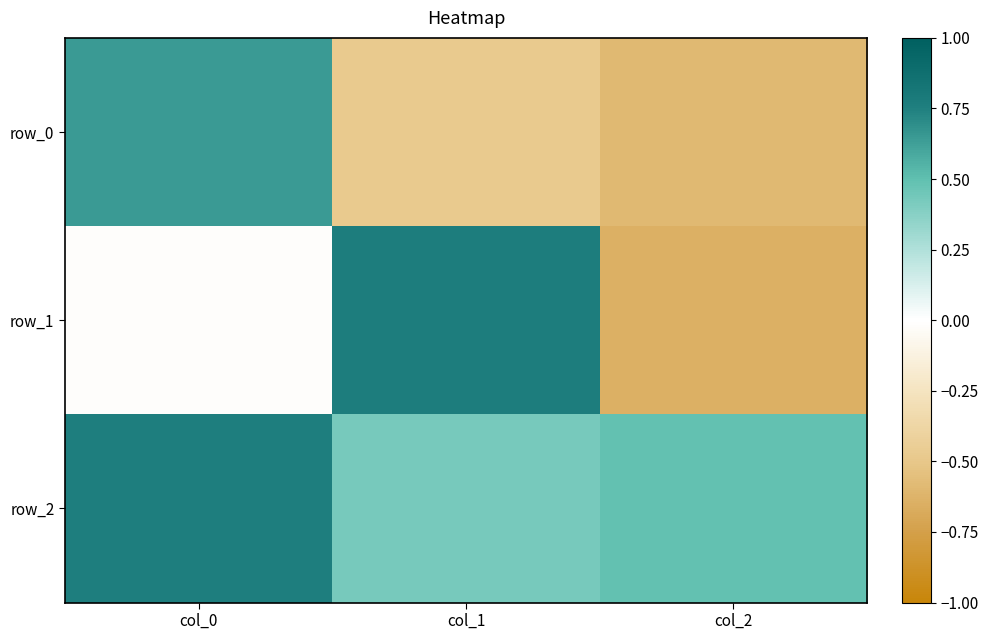

Rank the series by their average value, from lowest to highest.

row_0, row_1, row_2